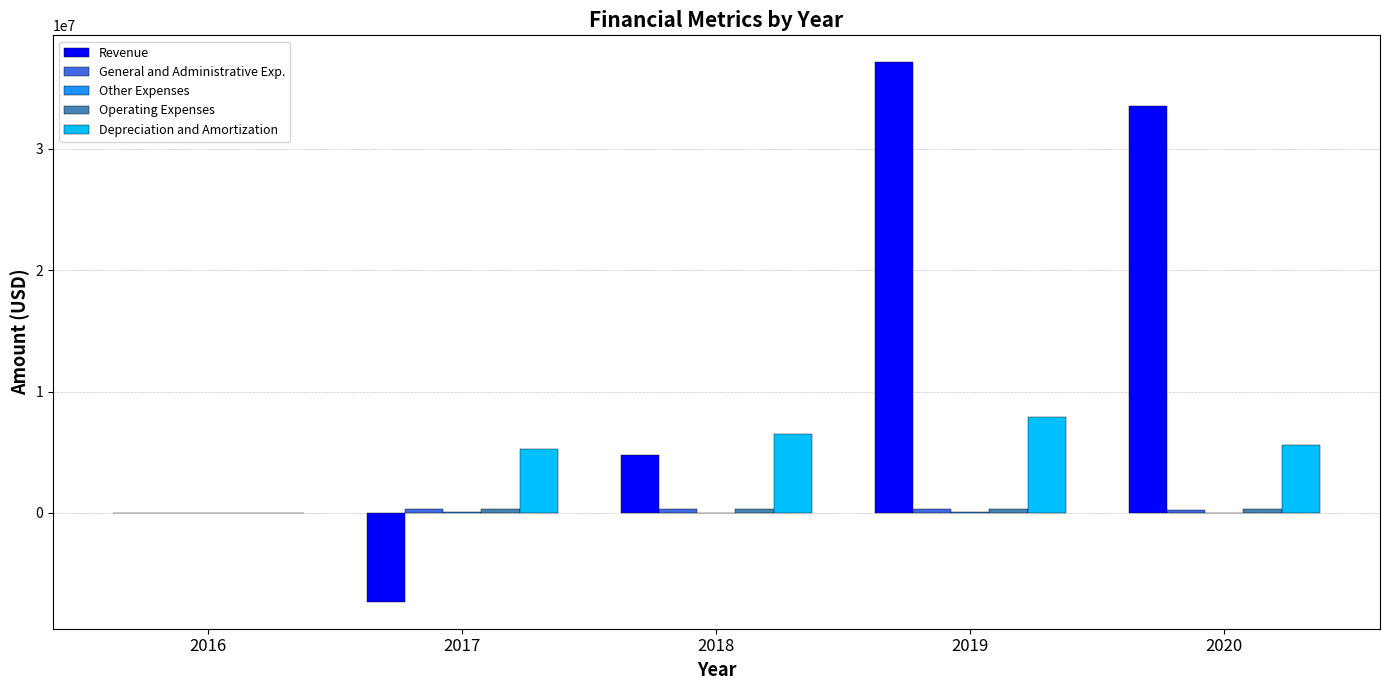

What is the maximum value shown in the chart?

37128352